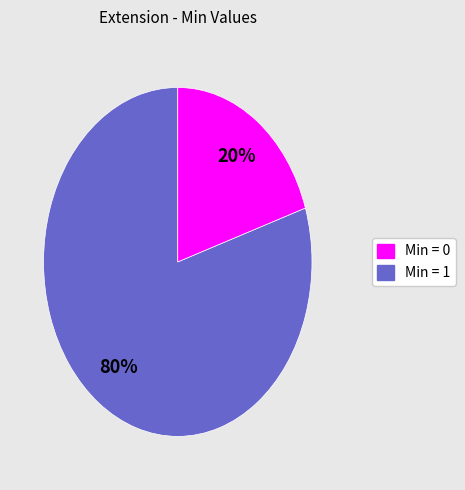

Does any single category account for the majority?

Yes